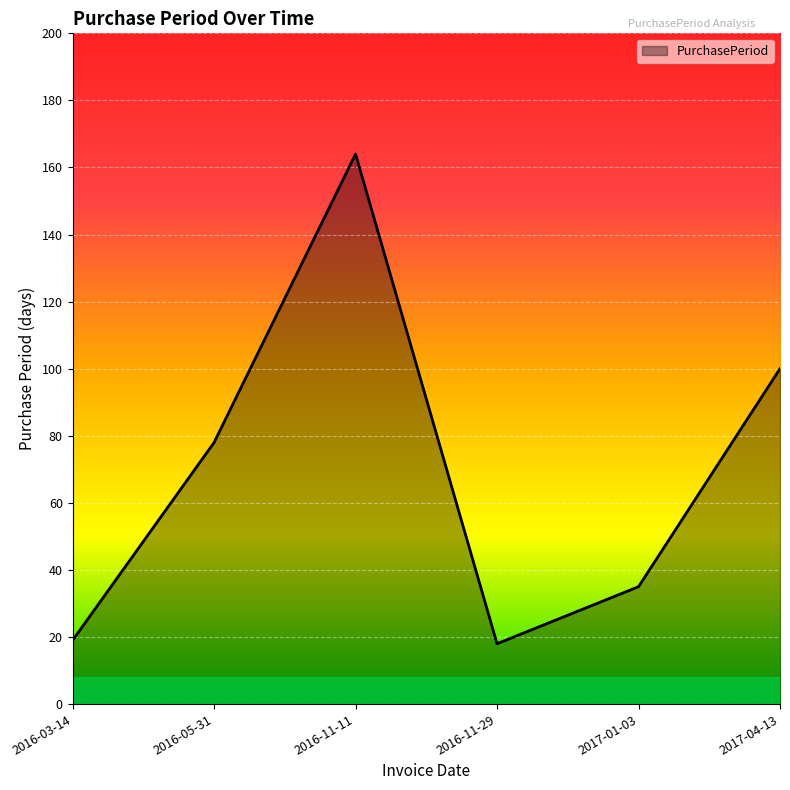

What is the difference between the maximum and minimum values?

146